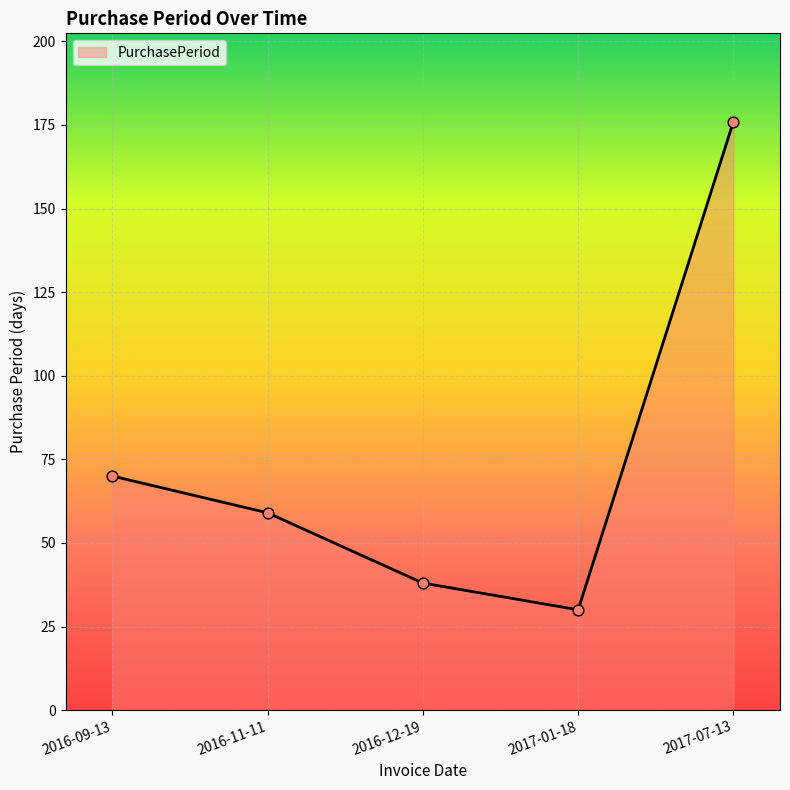

What is the change in value from 2016-12-19 to 2017-07-13?

+138